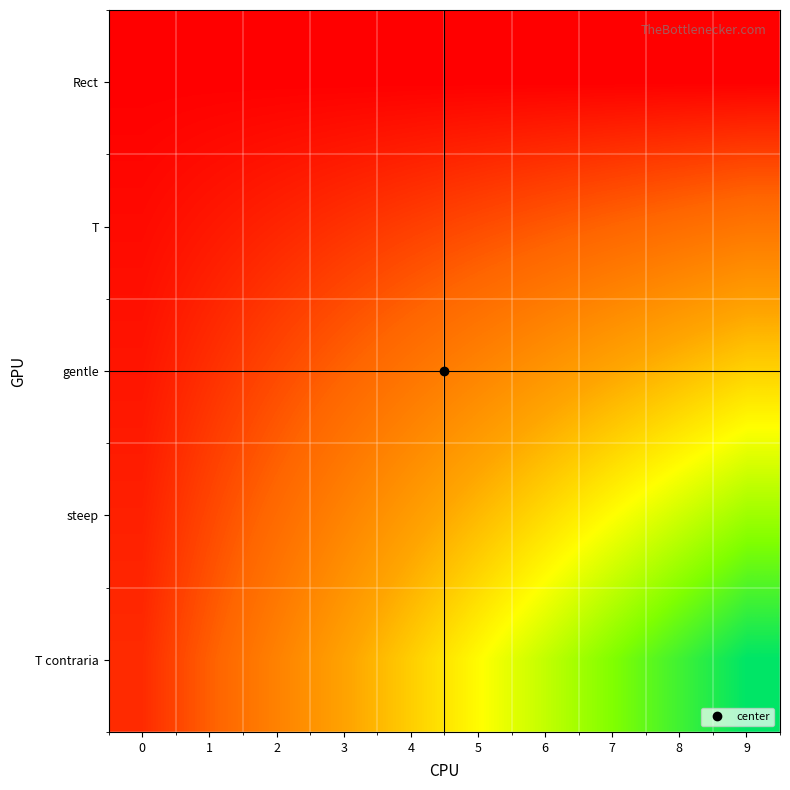

Reading left to right, list all the values displayed in this chart.

Rect: 0=0.0	1=0.0	2=0.0	3=0.0	4=0.0	5=0.0	6=0.0	7=0.0	8=0.0	9=0.0
T: 0=0.1	1=0.2	2=0.3	3=0.5	4=0.6	5=0.7	6=0.8	7=0.9	8=1.1	9=1.2
gentle: 0=0.2	1=0.4	2=0.7	3=0.9	4=1.2	5=1.4	6=1.6	7=1.9	8=2.1	9=2.4
steep: 0=0.3	1=0.7	2=1.0	3=1.4	4=1.7	5=2.1	6=2.5	7=2.8	8=3.2	9=3.5
T contraria: 0=0.4	1=0.9	2=1.4	3=1.8	4=2.3	5=2.8	6=3.3	7=3.8	8=4.2	9=4.7